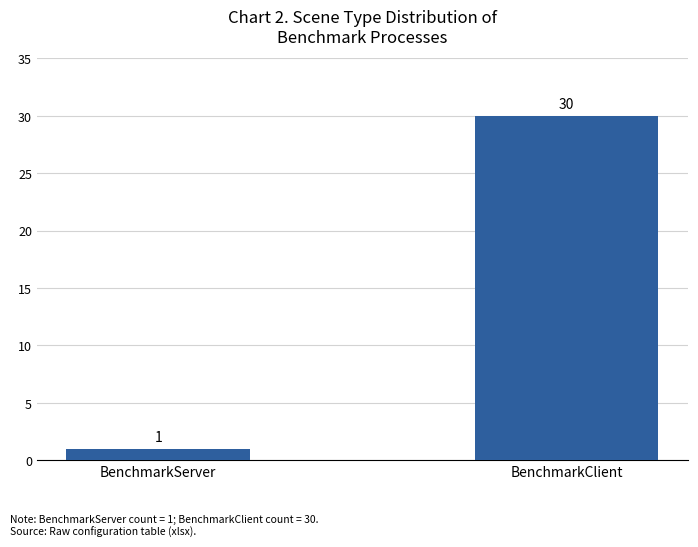

The chart shows a value of 30 at BenchmarkClient. True or false?

True